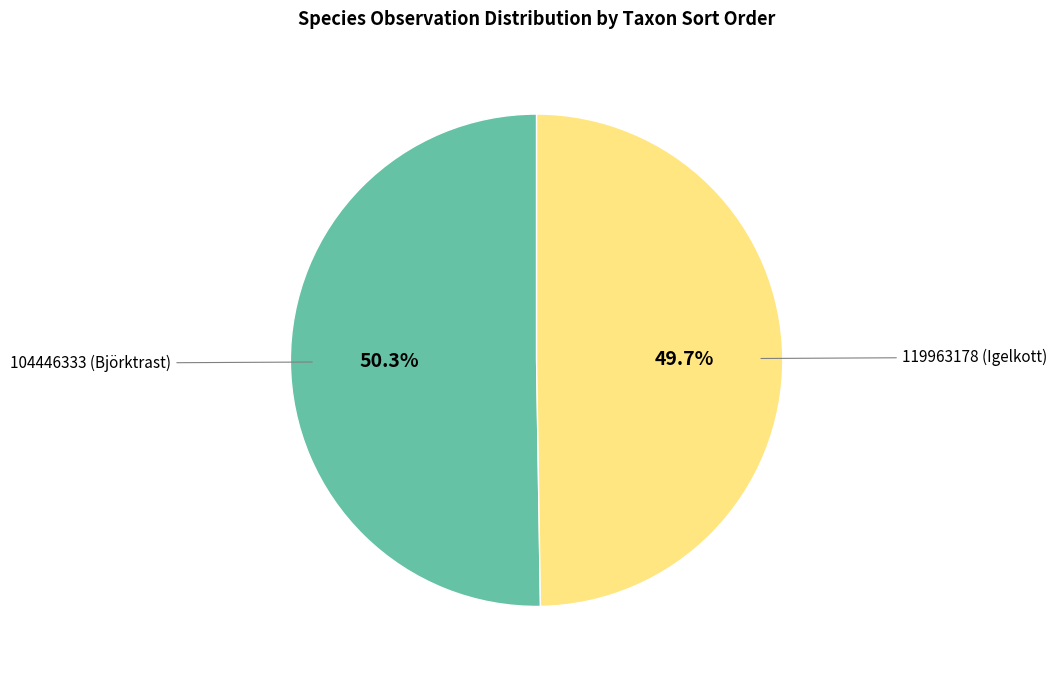

The 119963178 (Igelkott) slice represents 60% of the pie. True or false?

False